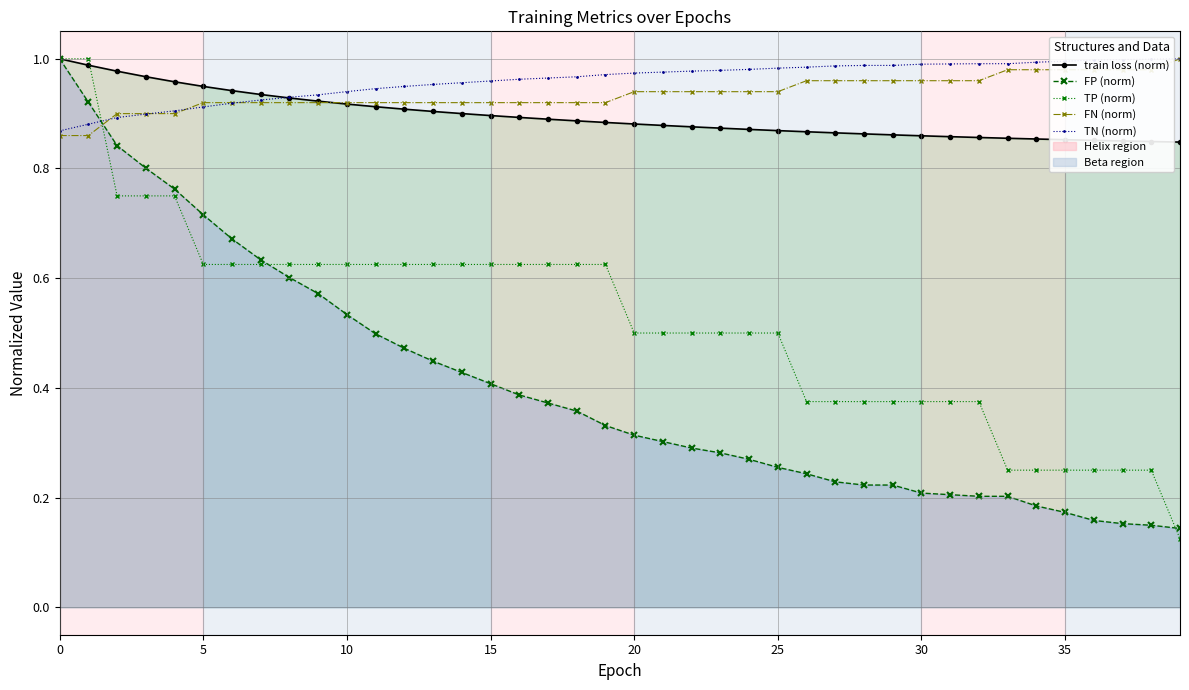

At which label does TP (norm) reach its minimum?

39